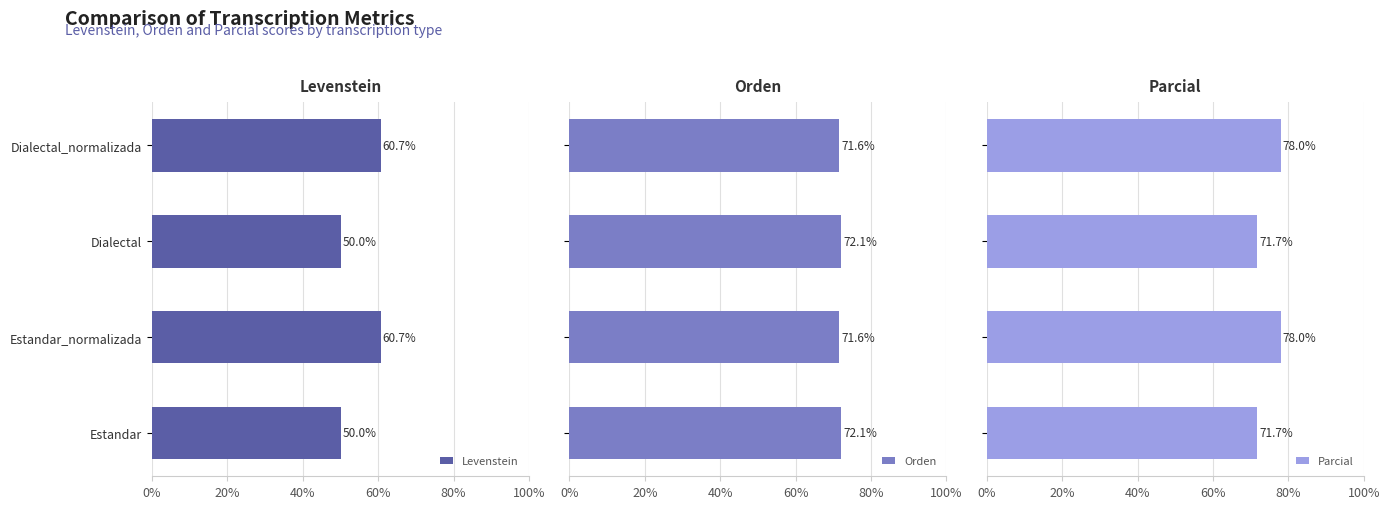

What is the difference between the maximum and minimum values in the Levenstein series?

10.7